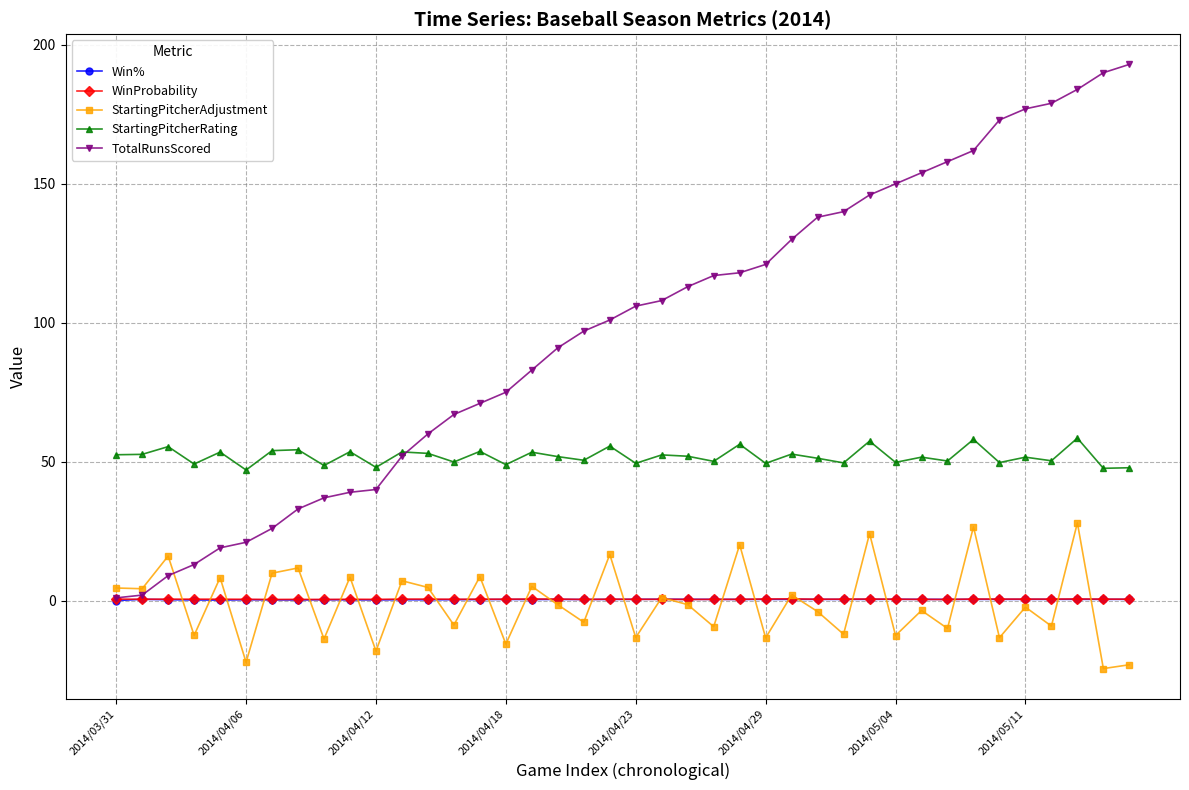

True or false: Win% has more than 1 interior local peaks.

True